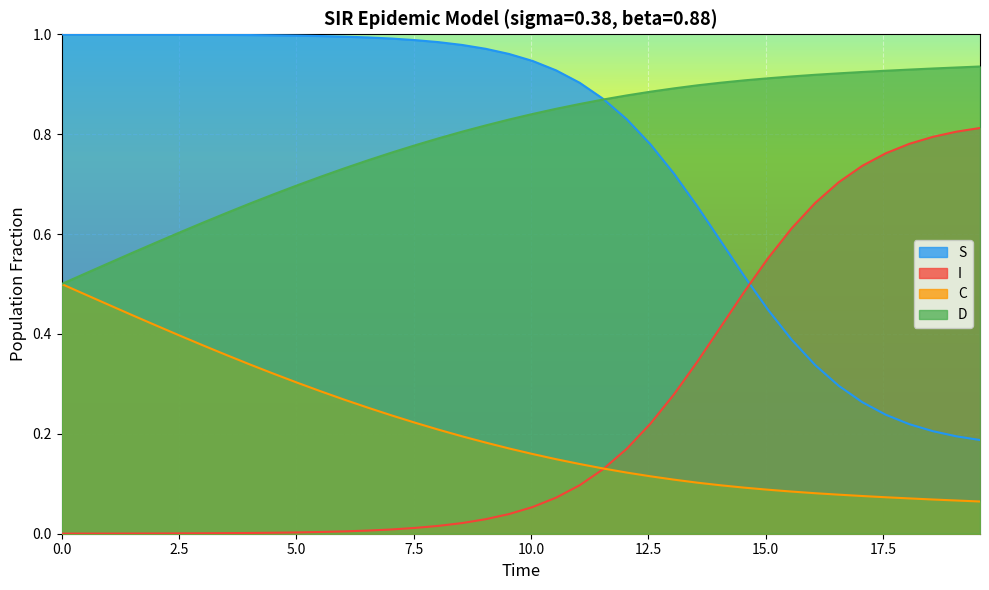

Which series has the widest spread of values?

S